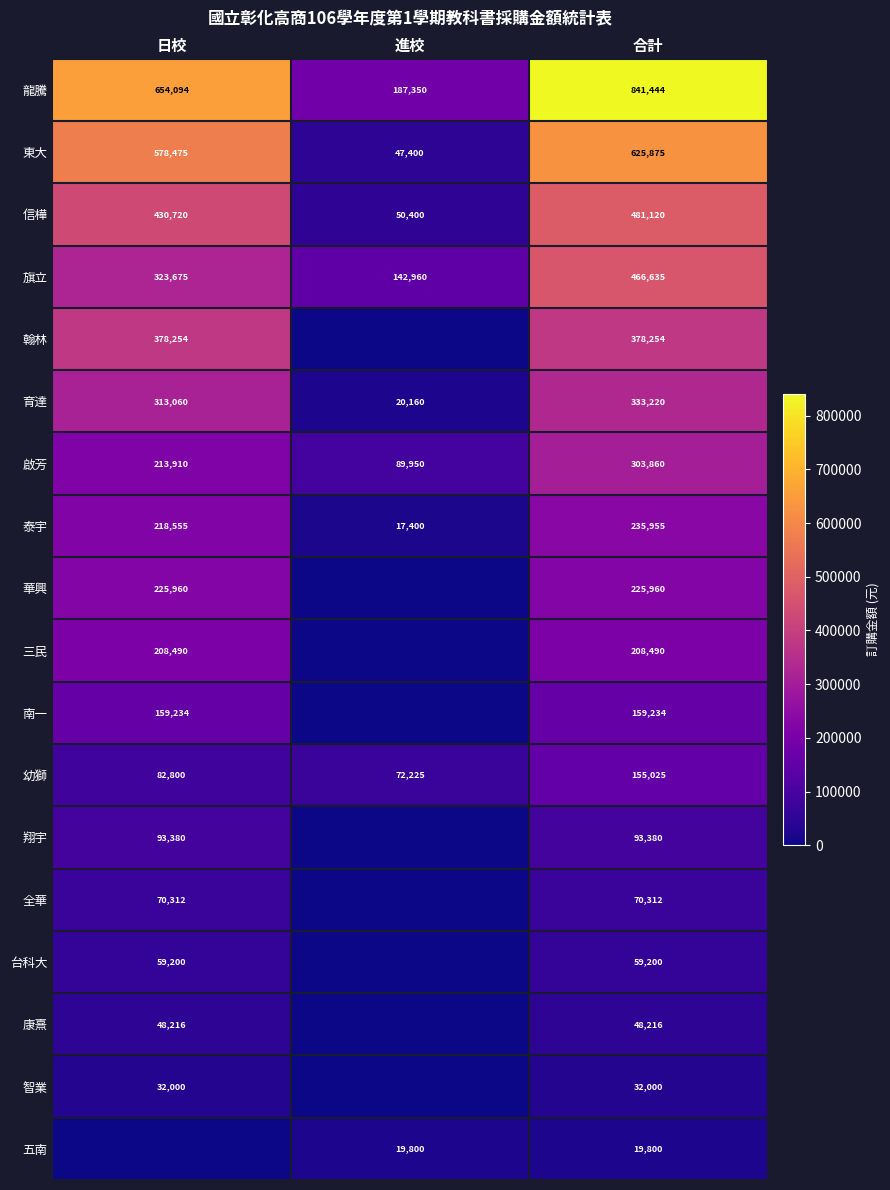

At which label is 泰宇 closest to 126677?

日校